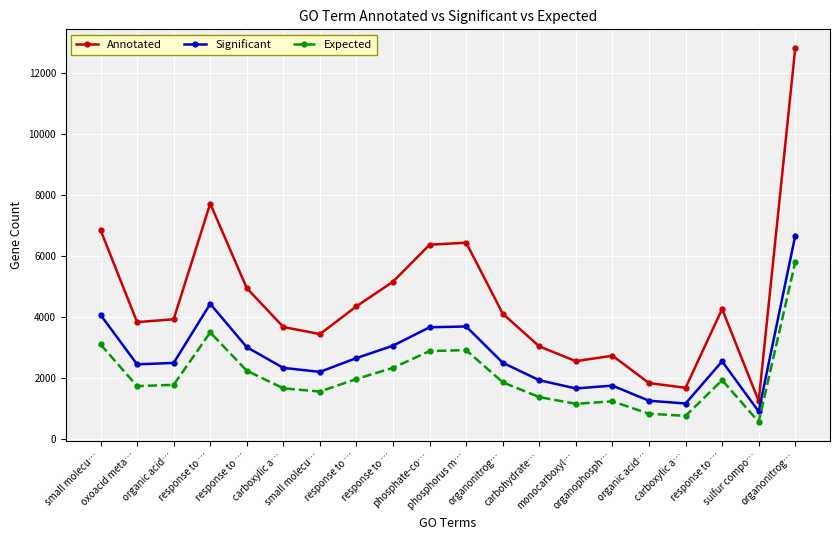

True or false: Significant and Expected intersect in this chart.

False